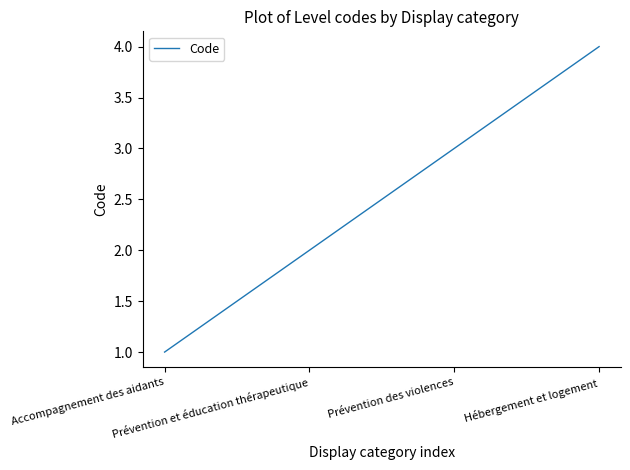

What is the maximum value shown in the chart?

4